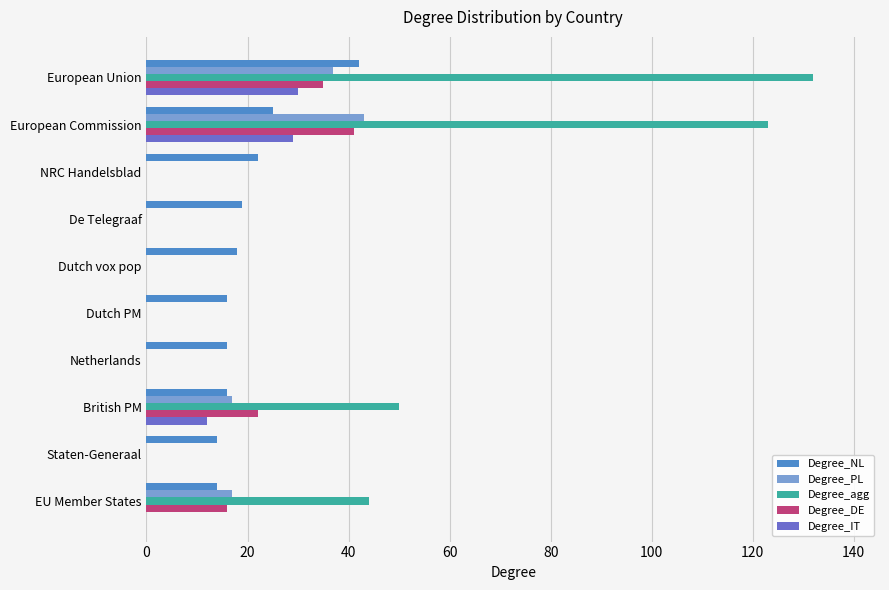

How many distinct data groups are displayed?

5